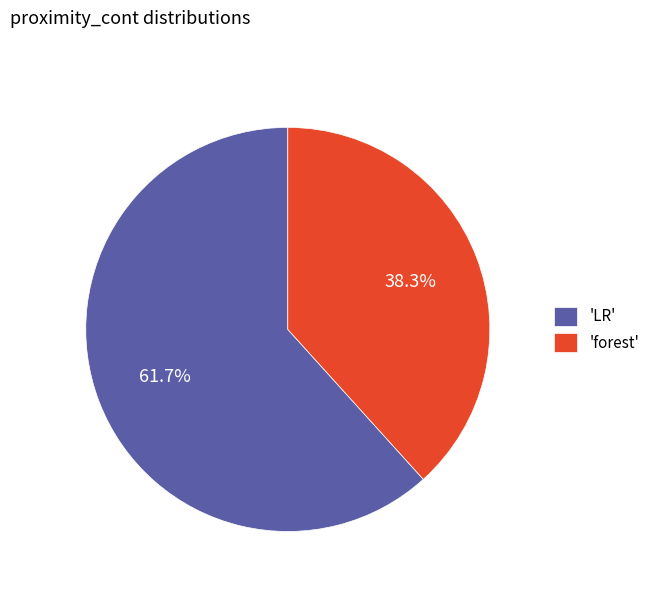

Which has a higher value, 'LR' or 'forest'?

'LR'